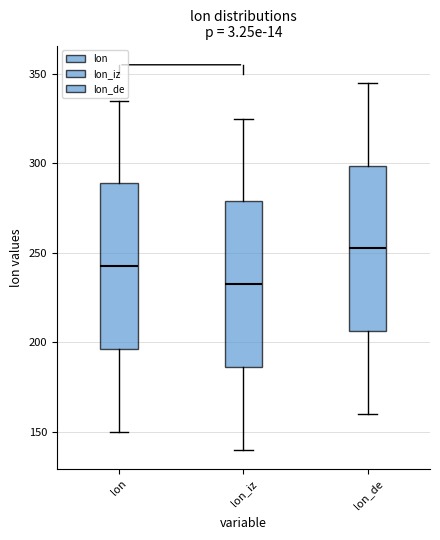

Which box's median line is the highest?

lon_de